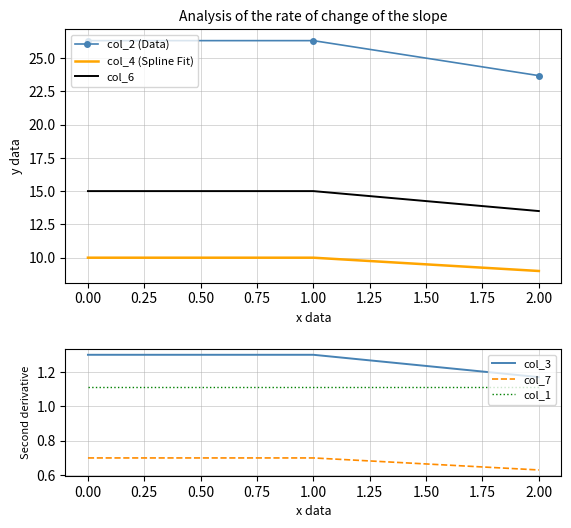

What is the sum of all col_3 values?

3.8